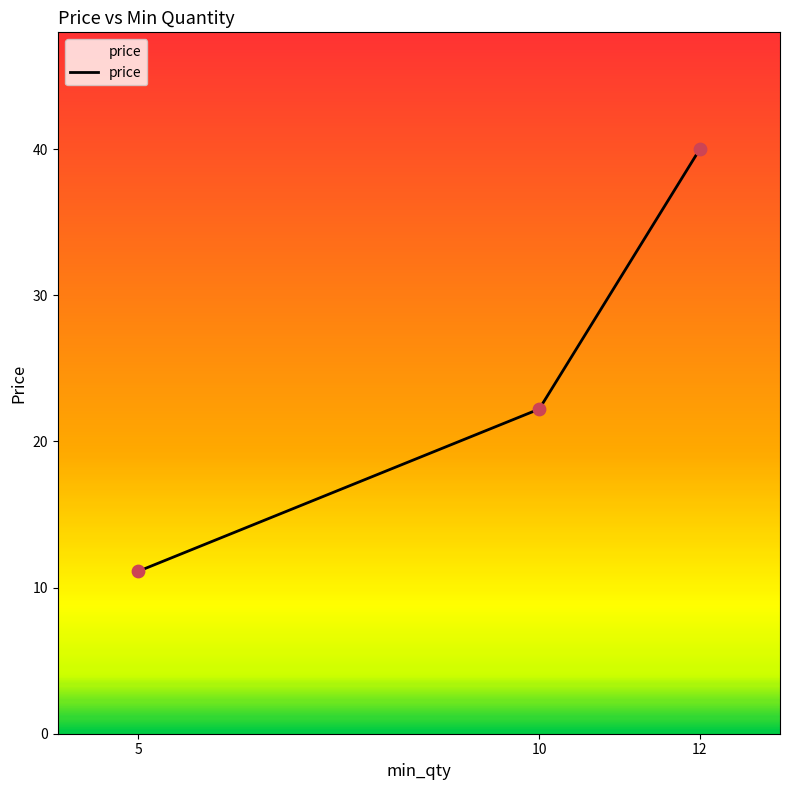

Approximately how many times larger is the value at 5 compared to 10?

0.5